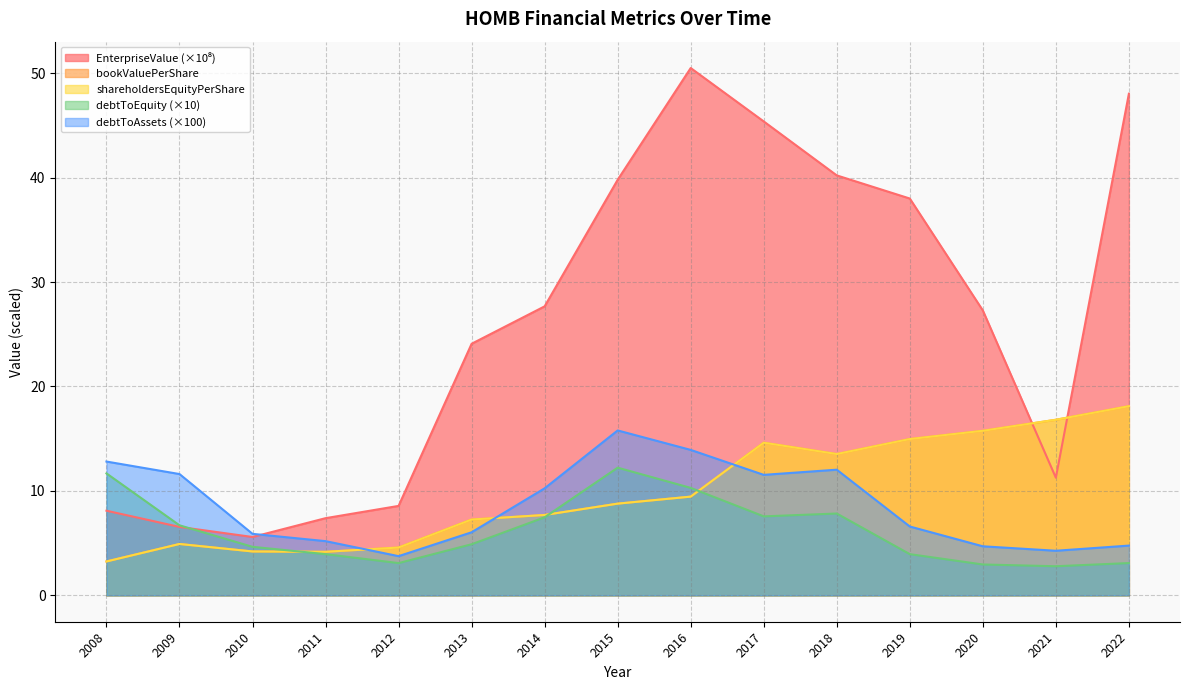

True or false: shareholdersEquityPerShare has more than 2 interior local peaks.

False